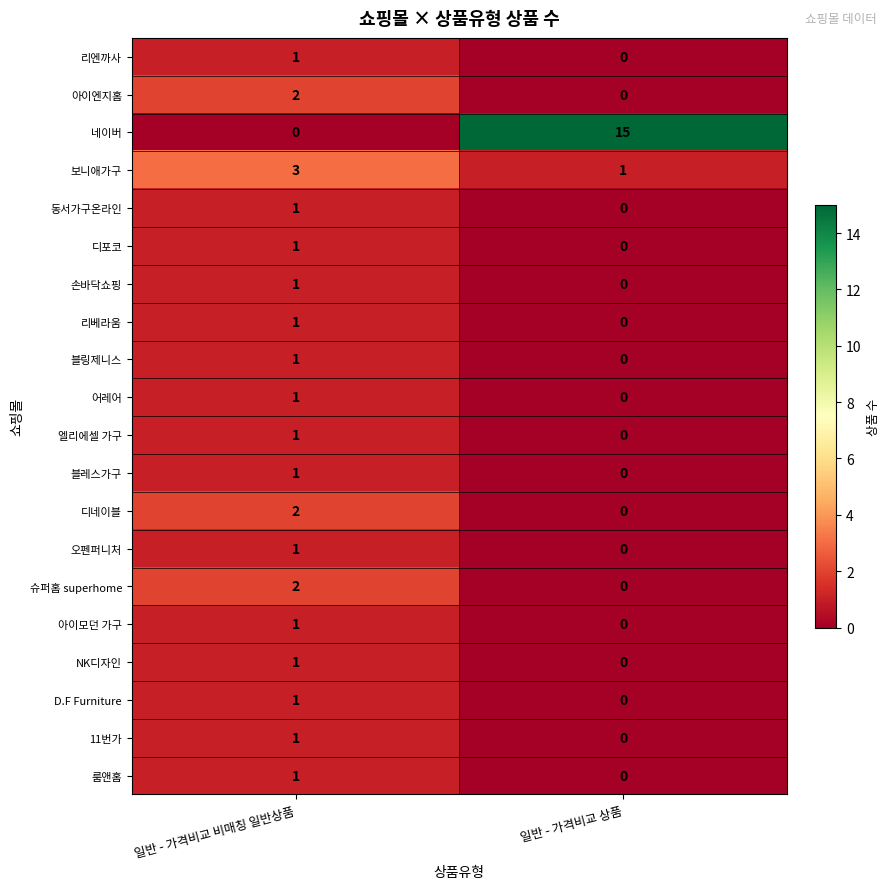

Between 일반 - 가격비교 비매칭 일반상품 and 일반 - 가격비교 상품, which series saw the biggest shift?

네이버